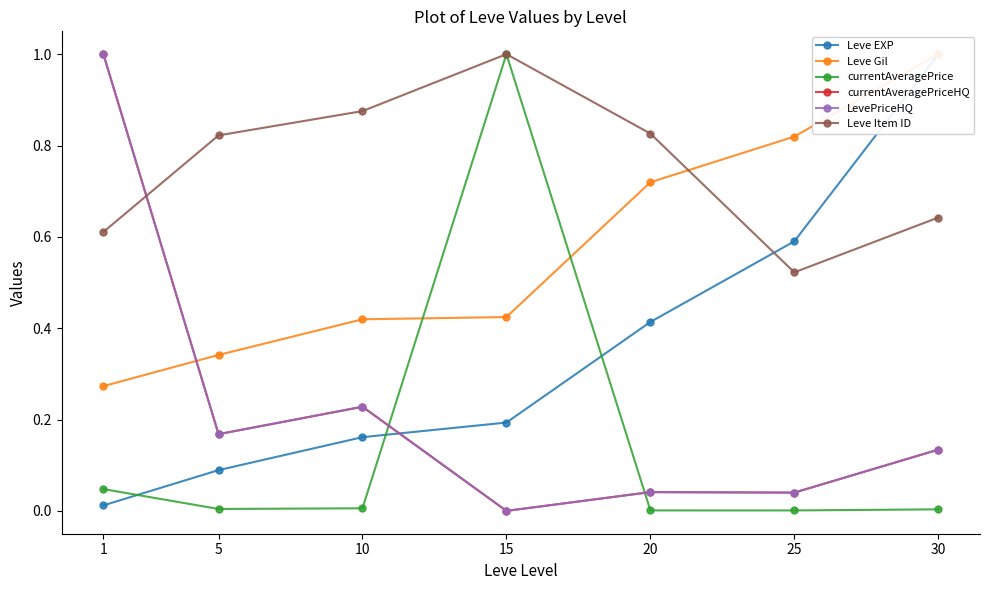

How many positive values does the LevePriceHQ series have?

6